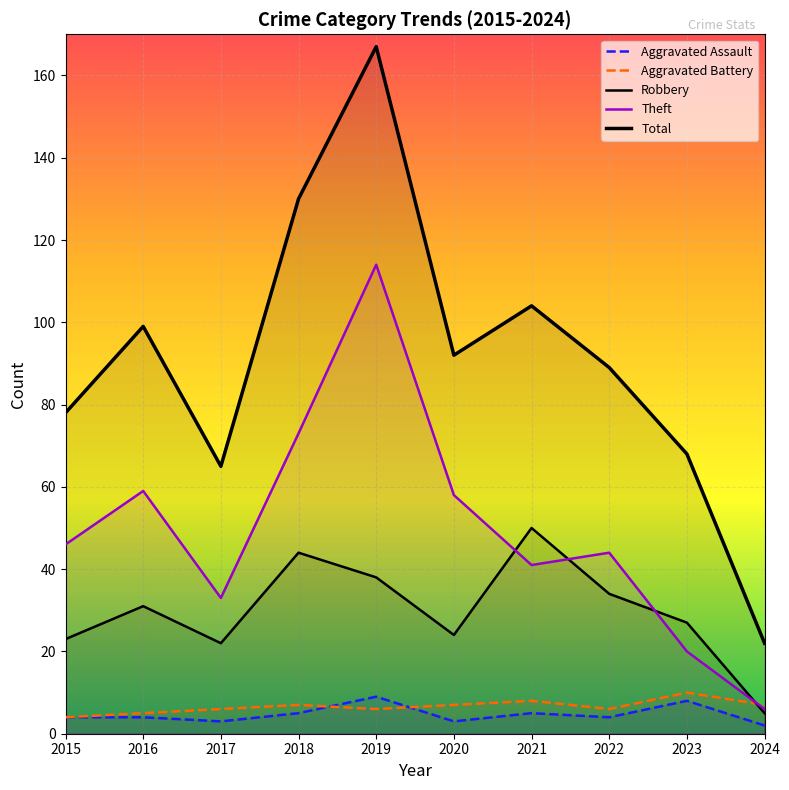

What is the difference between the Aggravated Battery values at 2022 and 2023?

4